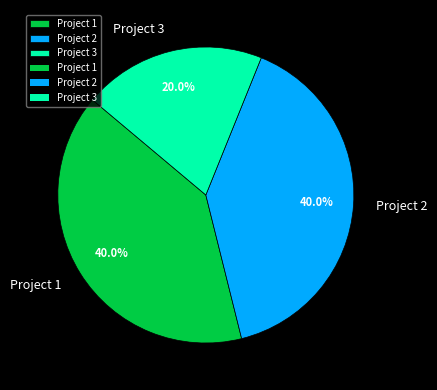

What is the ratio of the value at Project 1 to the value at Project 2?

1.0